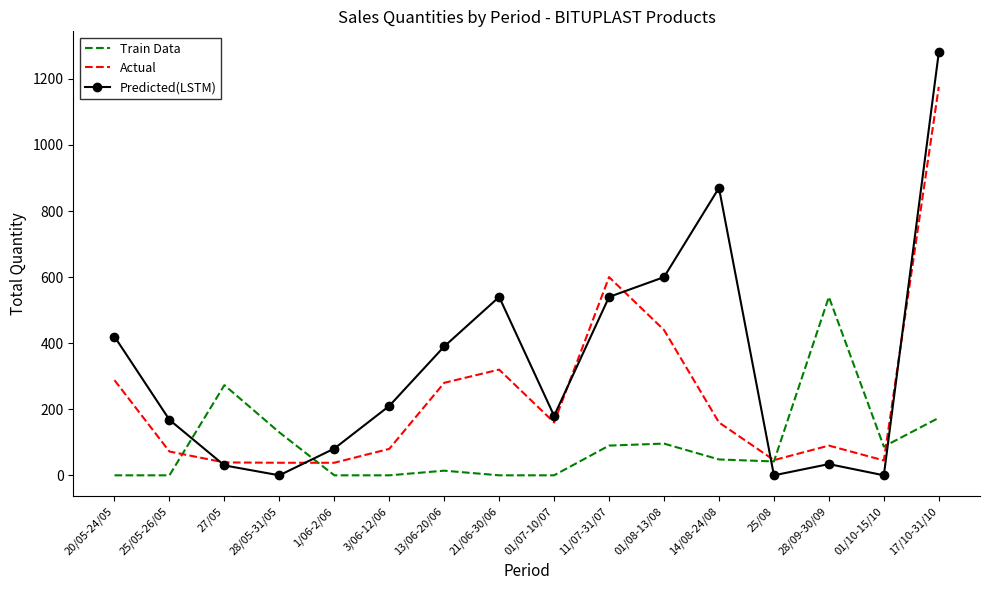

Is the value of Train Data at 01/08-13/08 greater than the value of Actual at 14/08-24/08?

No